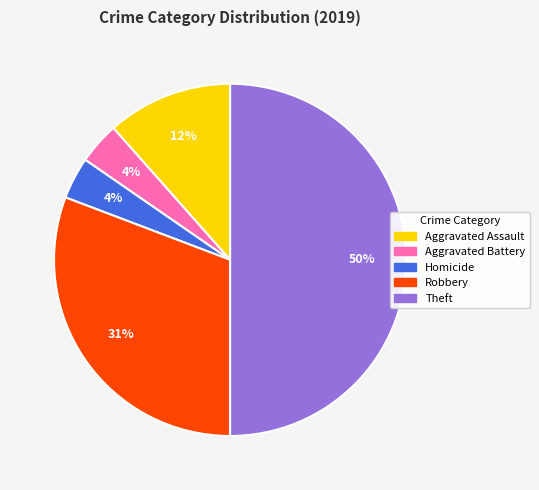

To the nearest percent, what is the average slice percentage?

20%